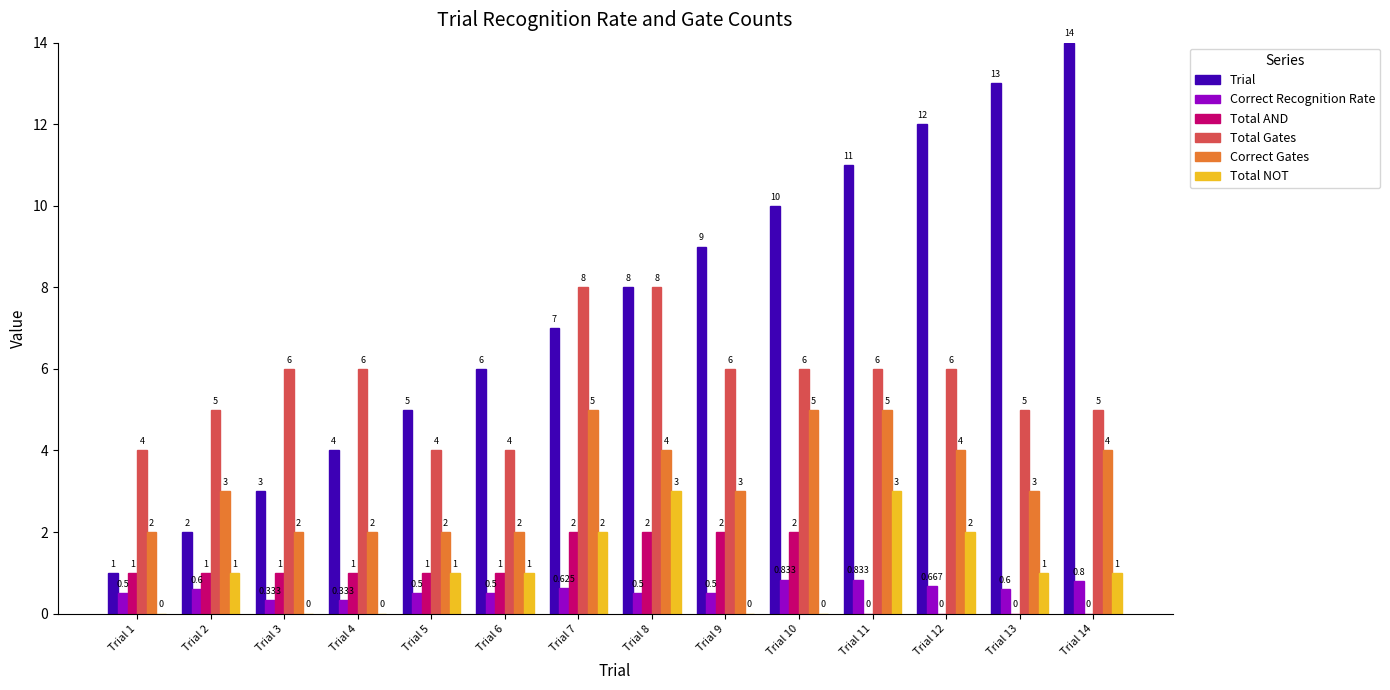

Is it true that Total NOT equals -1.9 at Trial 3?

False